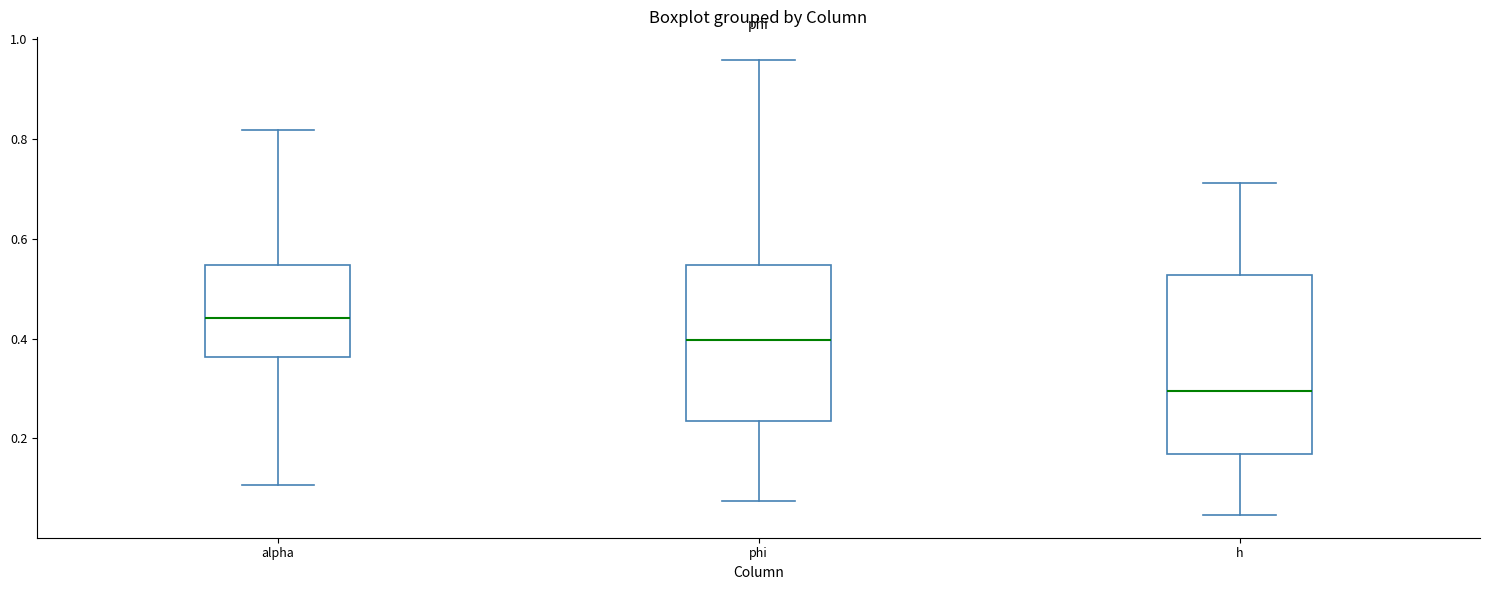

Comparing the boxes themselves (not the whiskers), which one is the tallest?

h